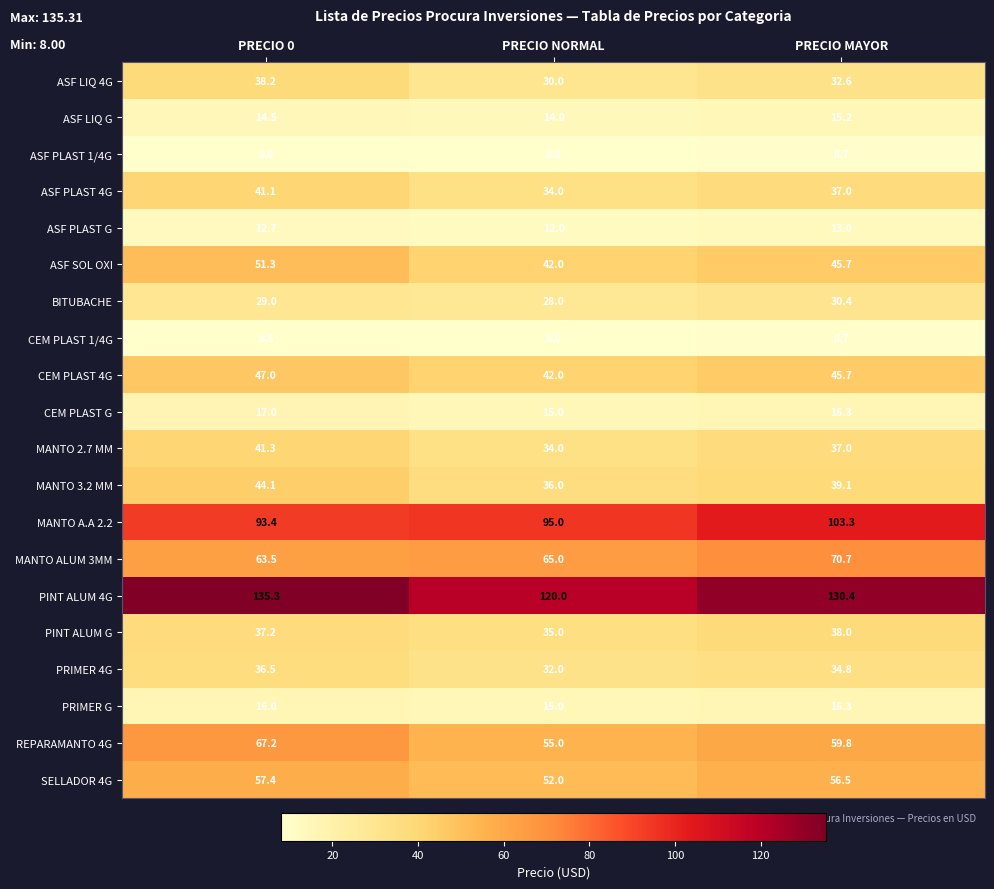

How many series are shown in this chart?

20